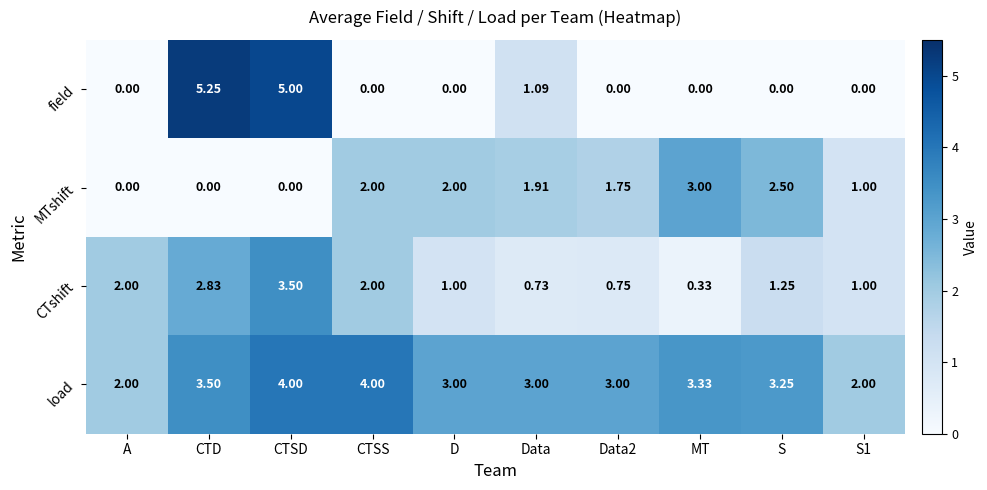

How many categories are shown in the chart?

10